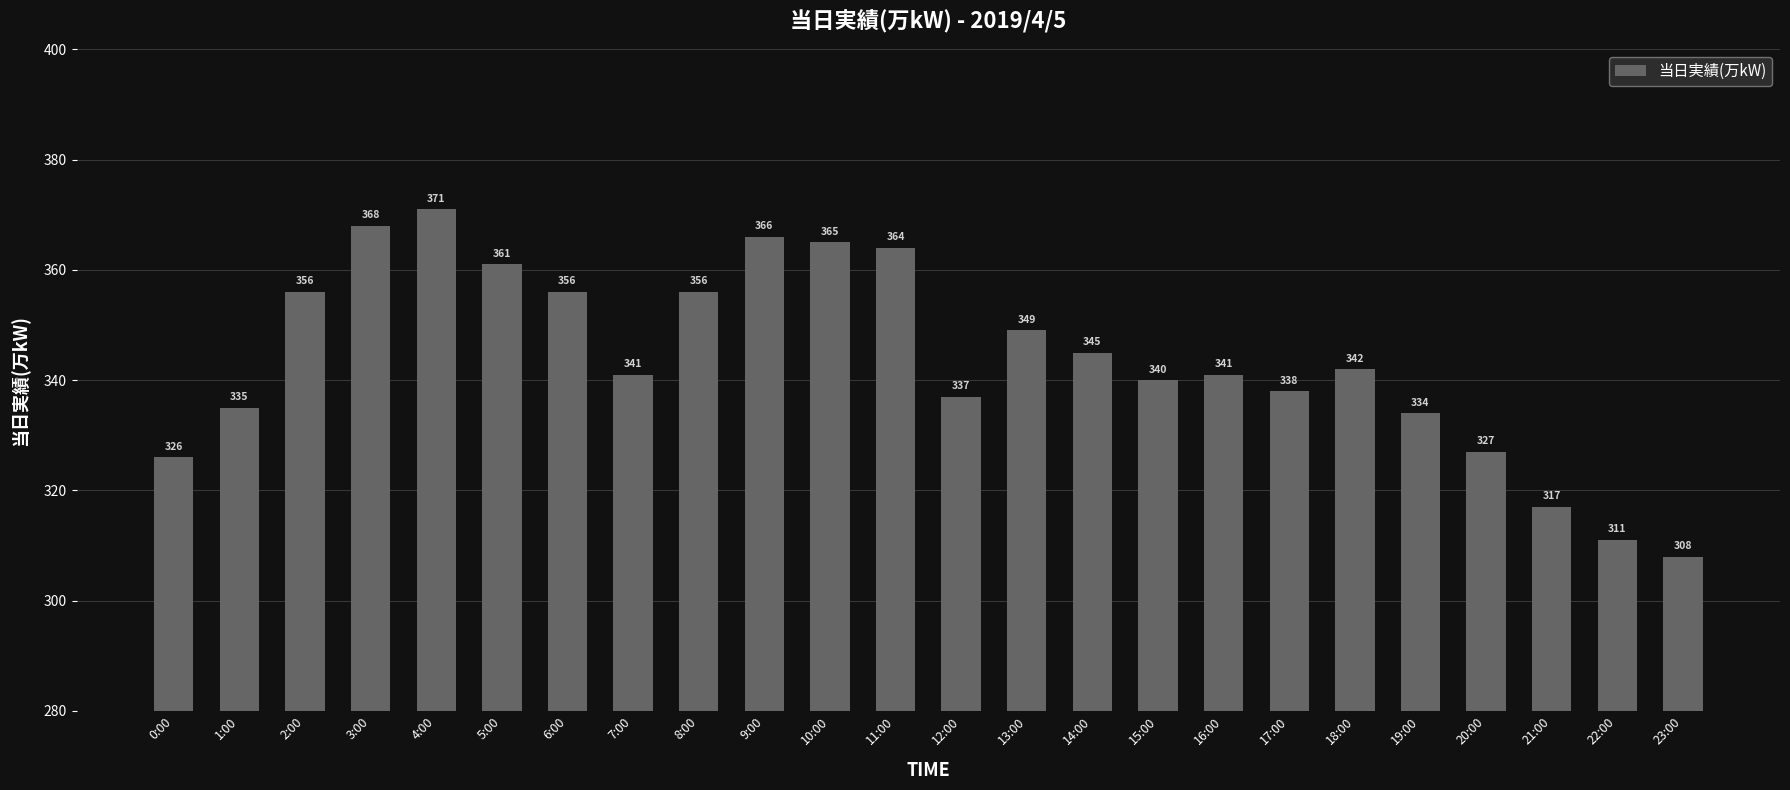

The value at 8:00 is 246. True or false?

False